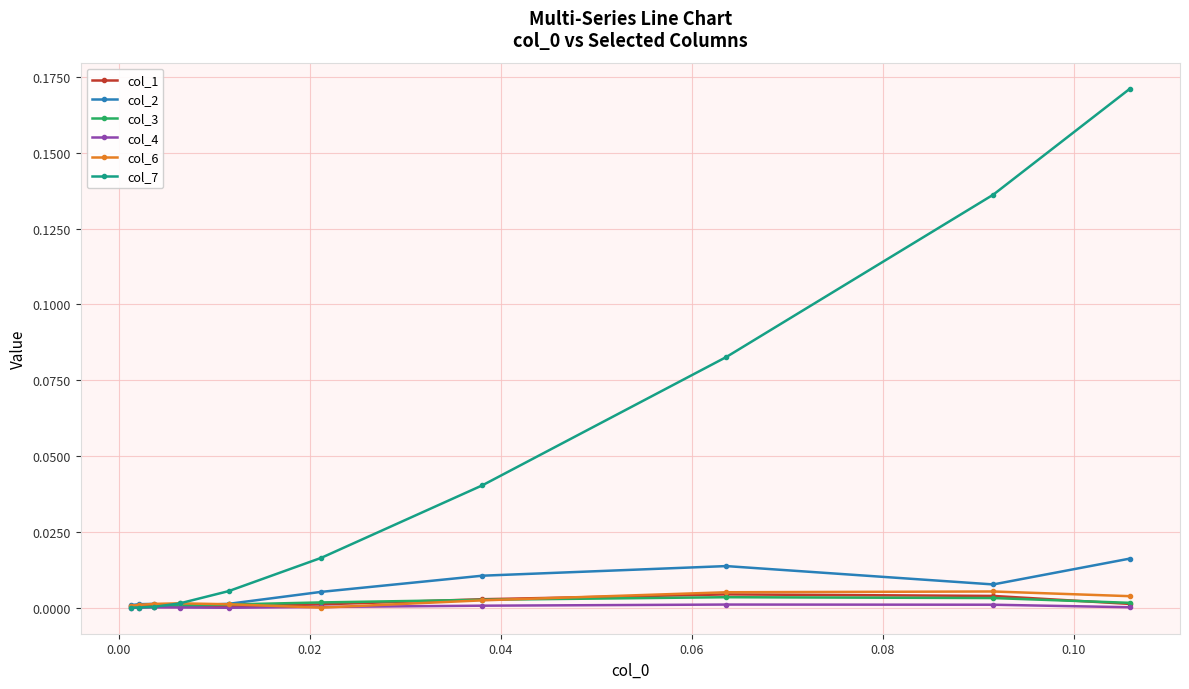

Which series has the largest range (max minus min)?

col_7